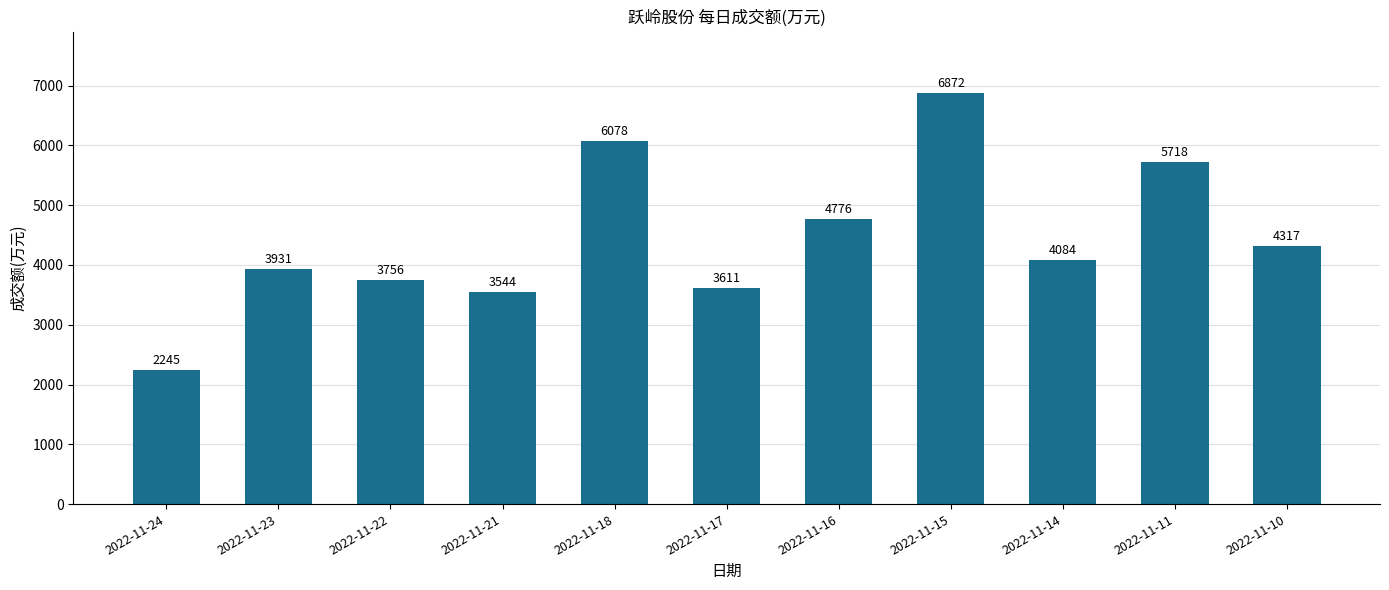

Reading left to right, what are all the values shown in this chart?

2022-11-24=2245	2022-11-23=3931	2022-11-22=3756	2022-11-21=3544	2022-11-18=6078	2022-11-17=3611	2022-11-16=4776	2022-11-15=6872	2022-11-14=4084	2022-11-11=5718	2022-11-10=4317